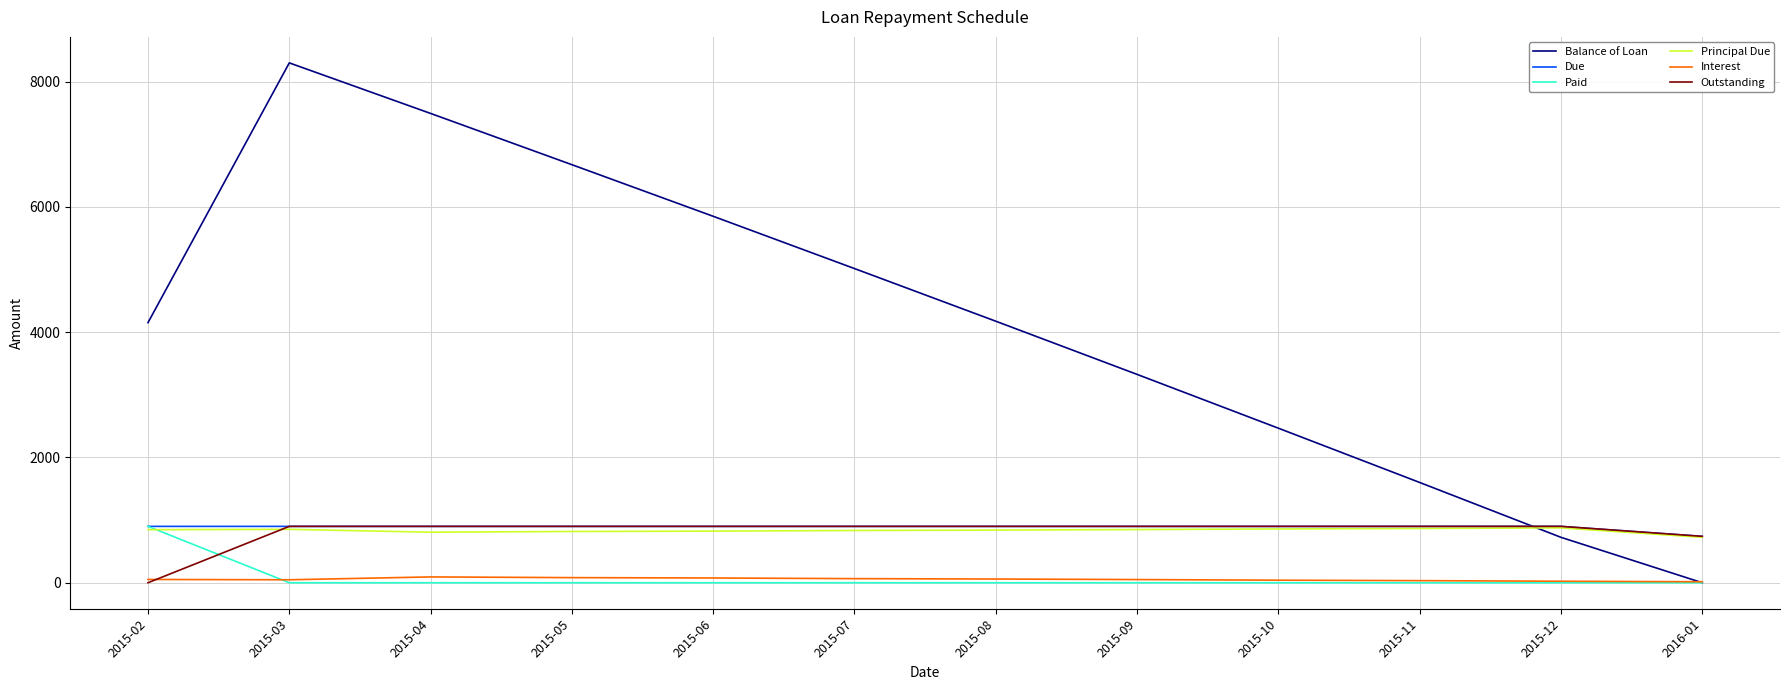

Is the value of Balance of Loan at 2015-12 greater than the value of Interest at 2015-04?

Yes